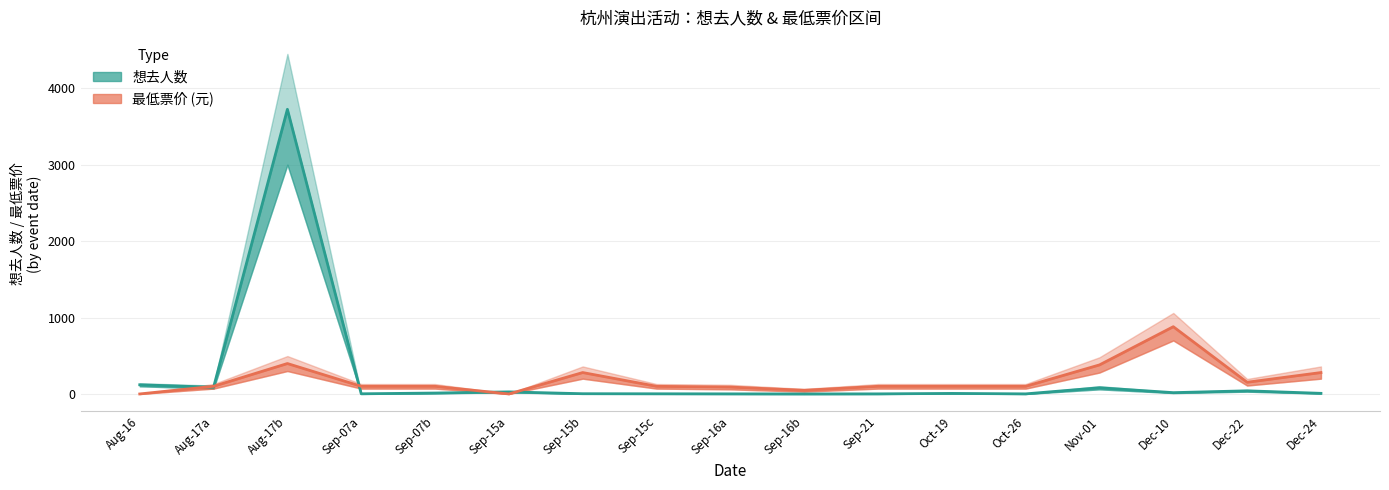

What is the sum of the 想去人数 values at Sep-07b and Nov-01?

93